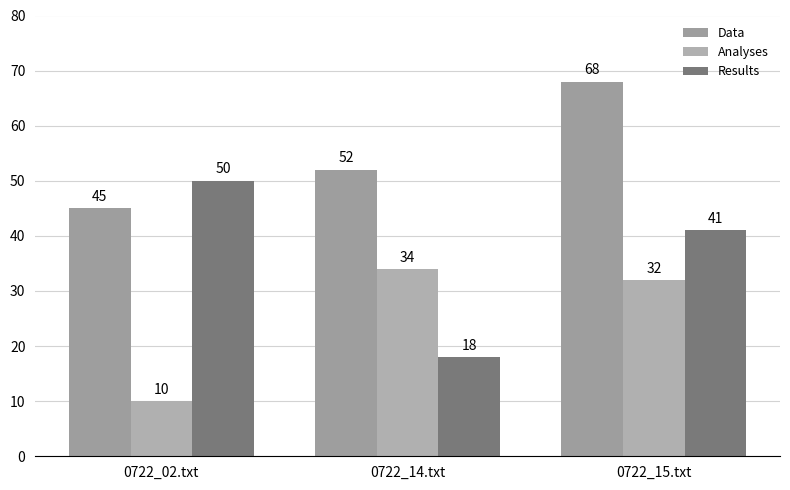

Count the number of categories in the chart.

3